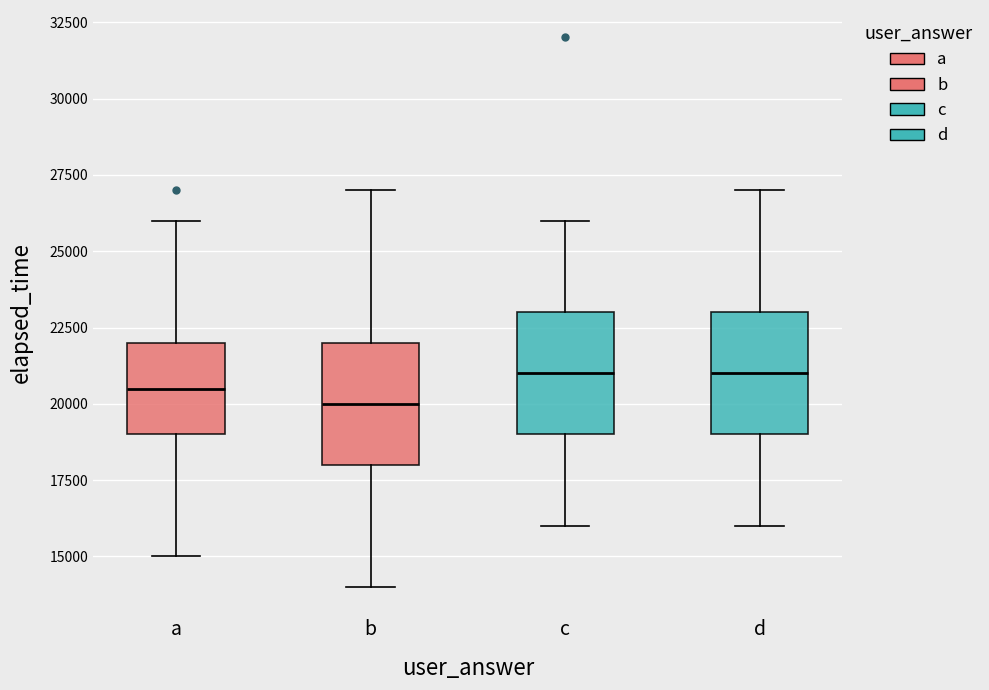

Reading left to right, read every box against the y-axis: the position of its median line, the range the box covers, and the ends of its whiskers. The values are not printed on the chart, so give them approximately, as read against the axis.

a: median 20500, box 19000 to 22000, whiskers 15000 to 26000
b: median 20000, box 18000 to 22000, whiskers 14000 to 27000
c: median 21000, box 19000 to 23000, whiskers 16000 to 26000
d: median 21000, box 19000 to 23000, whiskers 16000 to 27000